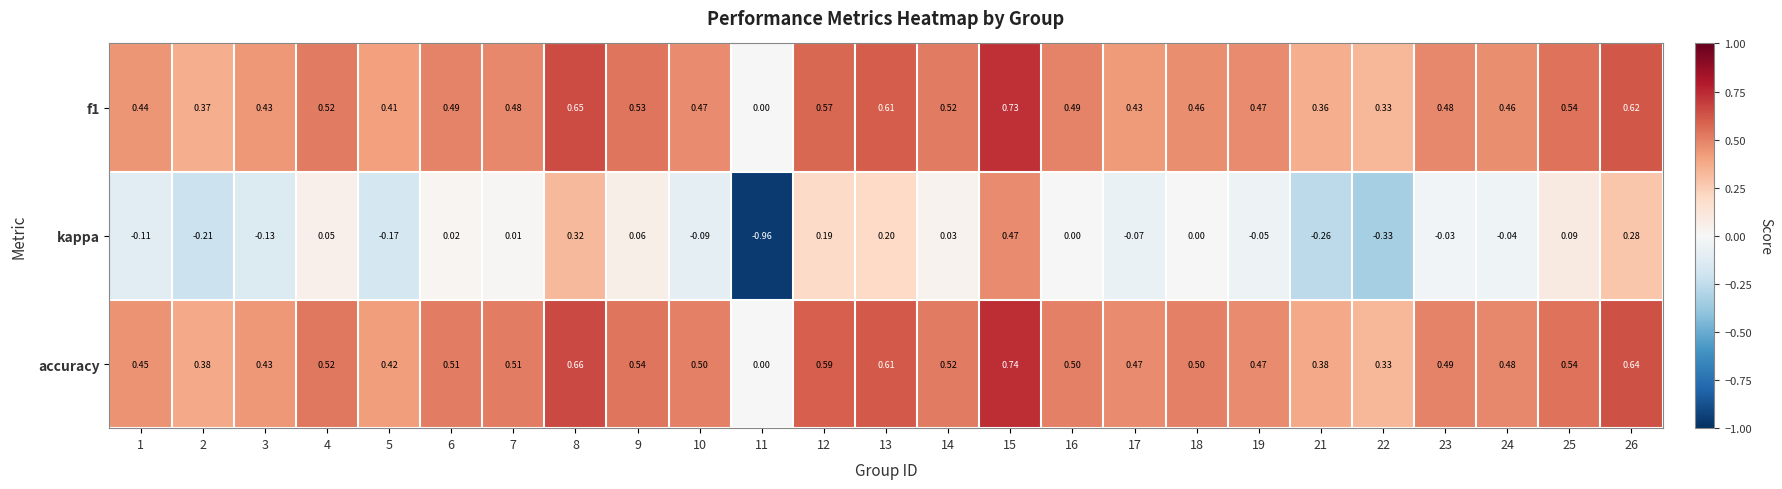

Is the value of f1 at 24 greater than the value of kappa at 13?

Yes